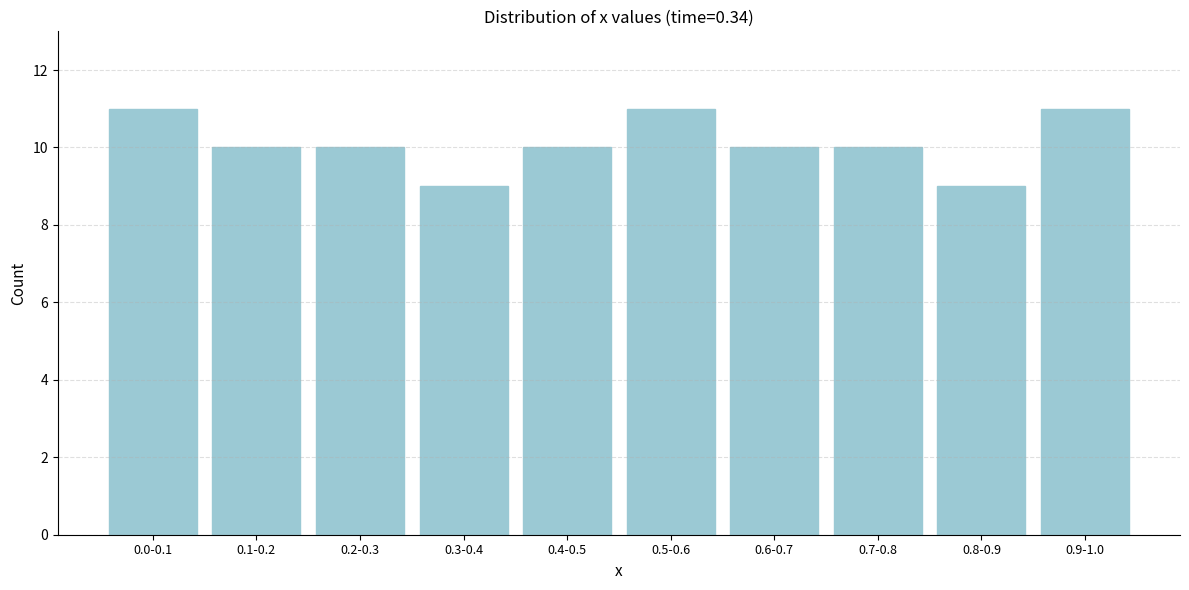

Reading right to left, extract all data points from this chart.

0.9-1.0=11	0.8-0.9=9	0.7-0.8=10	0.6-0.7=10	0.5-0.6=11	0.4-0.5=10	0.3-0.4=9	0.2-0.3=10	0.1-0.2=10	0.0-0.1=11